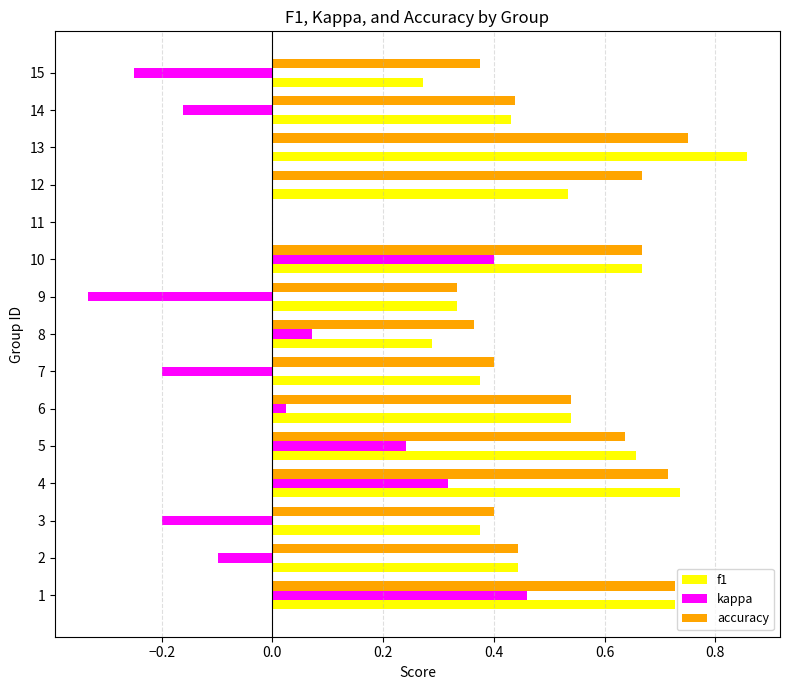

What are all the series names shown in the legend?

f1, kappa, accuracy